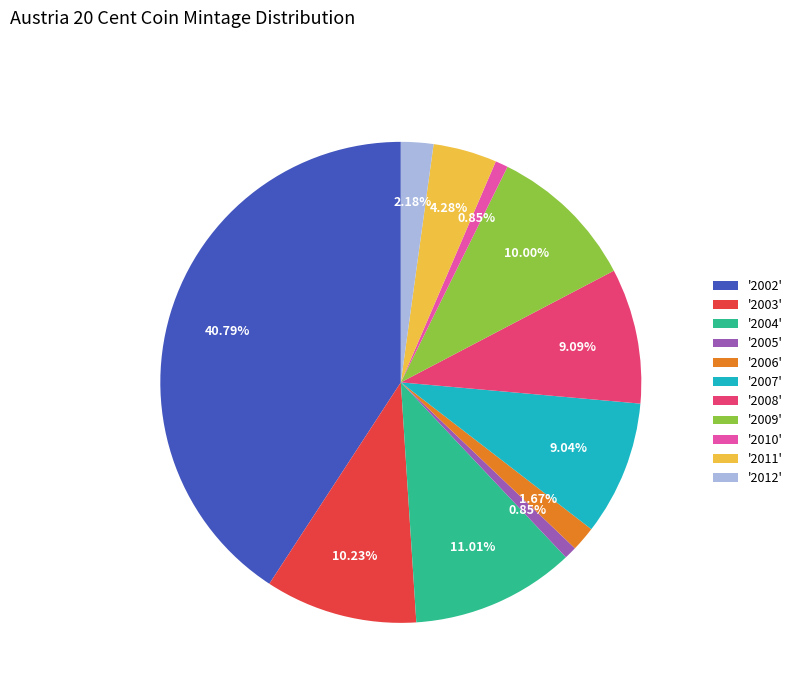

Do '2011' and '2009' together represent more than half of the pie?

No